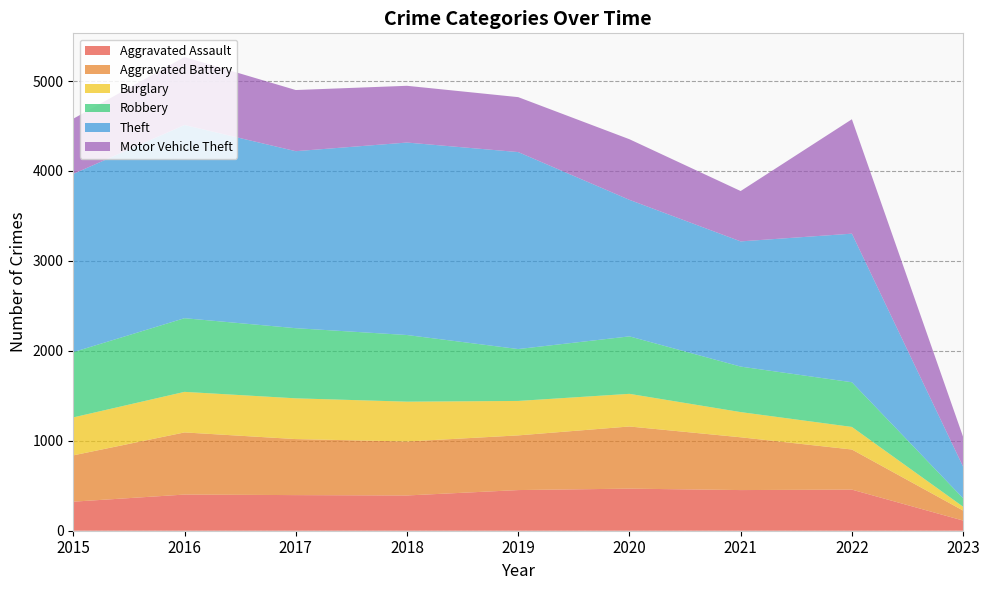

Reading right to left, extract all data points from this chart.

Aggravated Assault: 2023=113	2022=457	2021=452	2020=468	2019=452	2018=392	2017=396	2016=402	2015=323
Aggravated Battery: 2023=111	2022=446	2021=587	2020=691	2019=608	2018=600	2017=623	2016=691	2015=515
Burglary: 2023=43	2022=251	2021=280	2020=363	2019=383	2018=443	2017=453	2016=451	2015=422
Robbery: 2023=94	2022=497	2021=506	2020=639	2019=577	2018=741	2017=780	2016=819	2015=726
Theft: 2023=351	2022=1652	2021=1392	2020=1518	2019=2190	2018=2140	2017=1968	2016=2148	2015=1981
Motor Vehicle Theft: 2023=331	2022=1272	2021=560	2020=674	2019=611	2018=631	2017=680	2016=756	2015=614